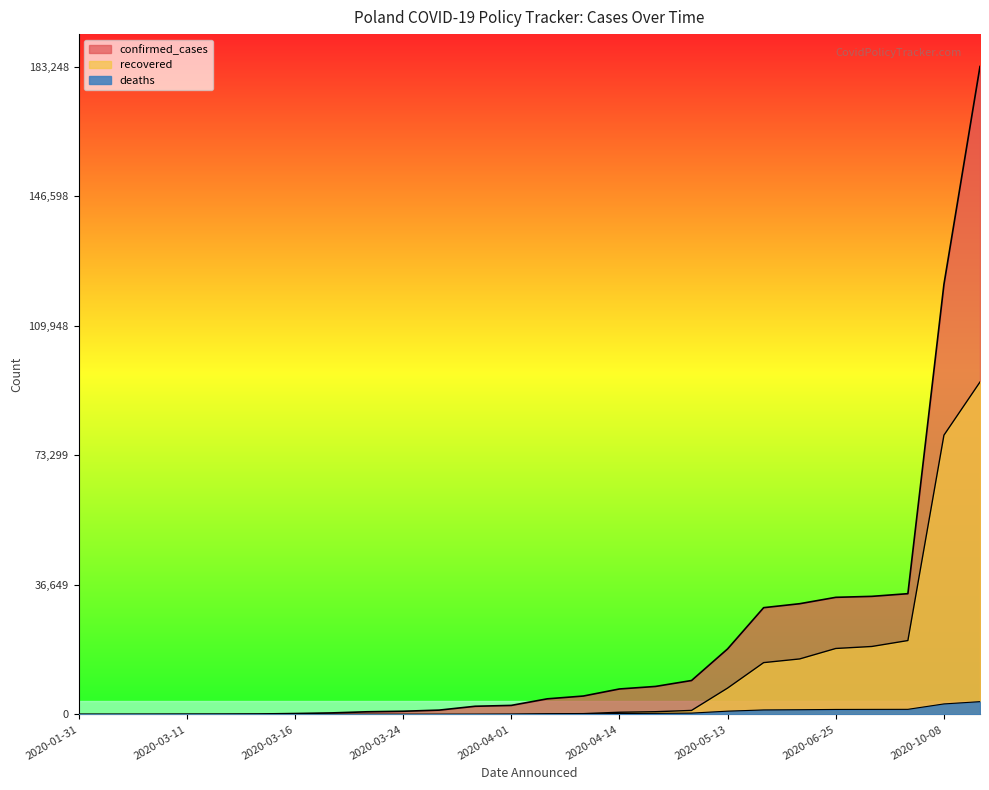

How many positive values does the confirmed_cases series have?

24